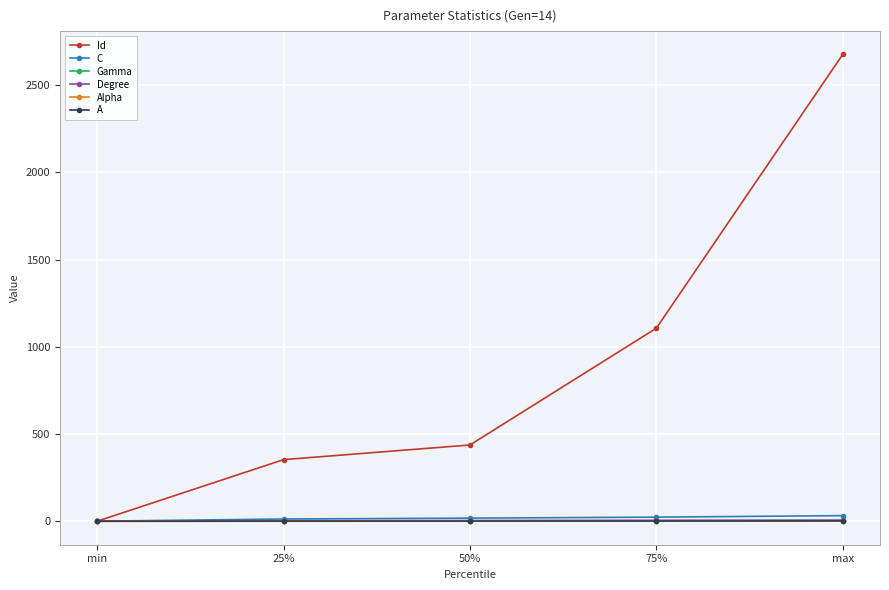

Which category has the highest value across all series?

max